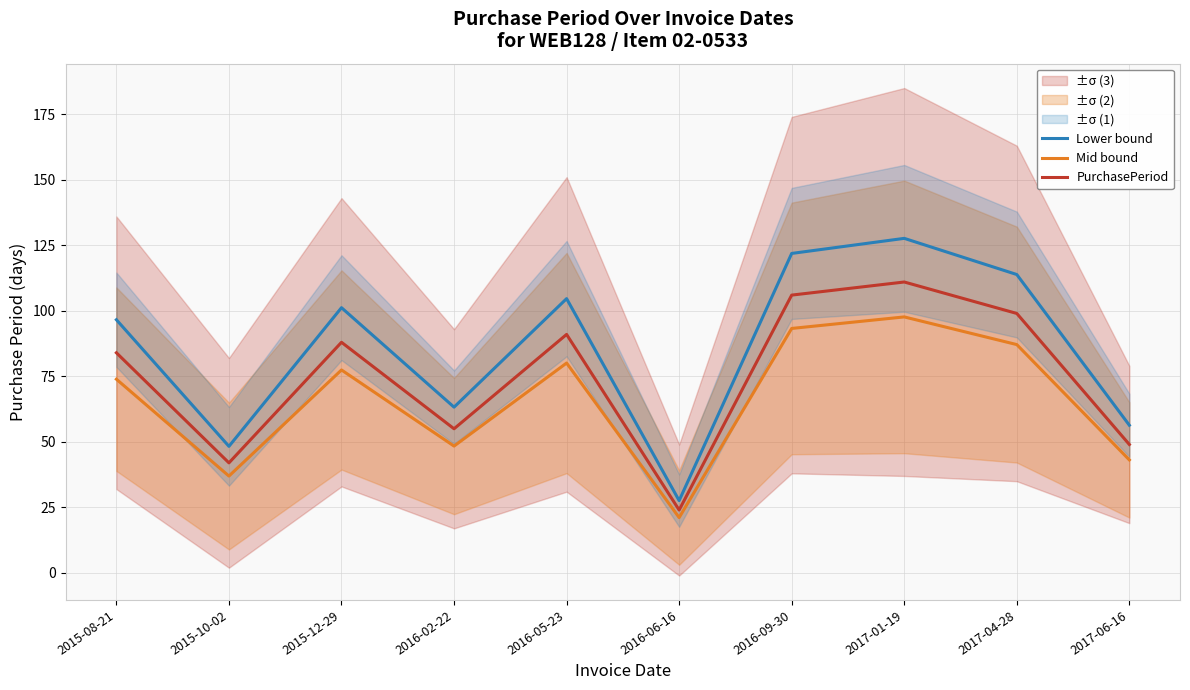

The value of PurchasePeriod at 2017-04-28 is 149.3. True or false?

False